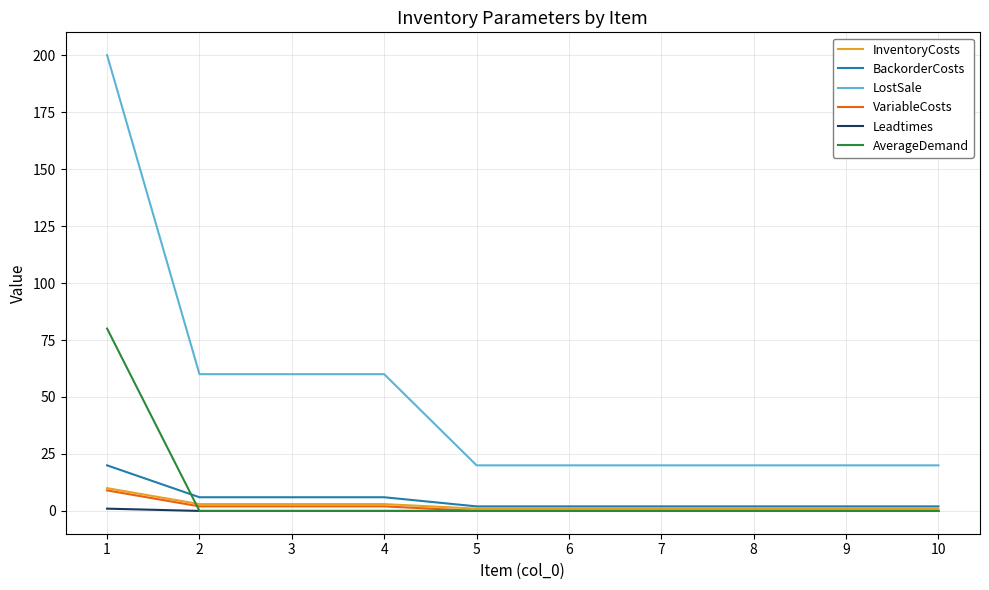

True or false: BackorderCosts and LostSale intersect in this chart.

False